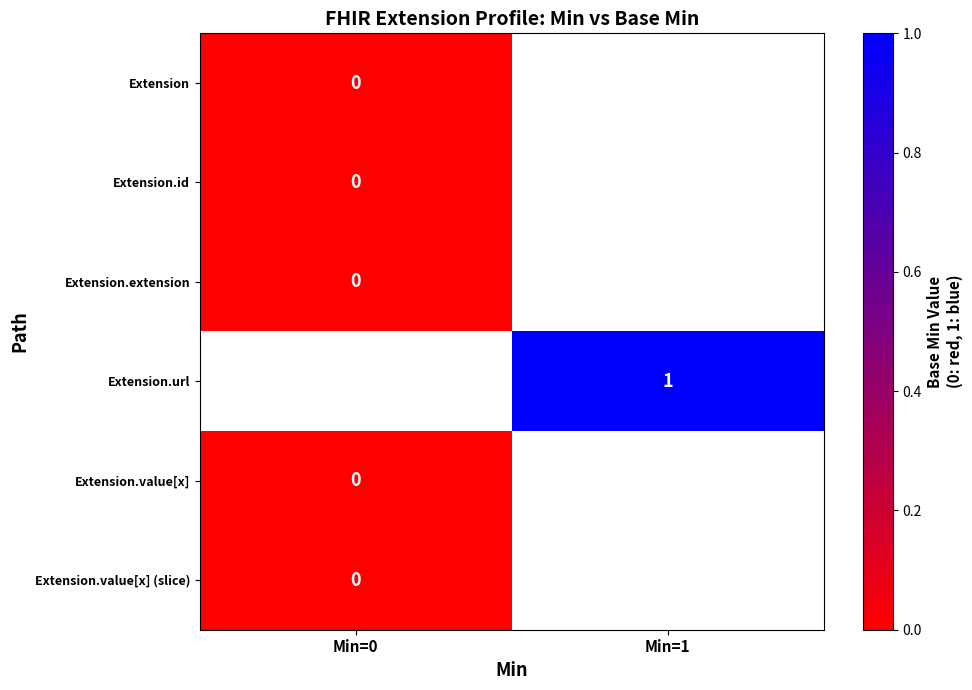

Is the value of Extension.value[x] at Min=1 greater than the value of Extension.id at Min=1?

No